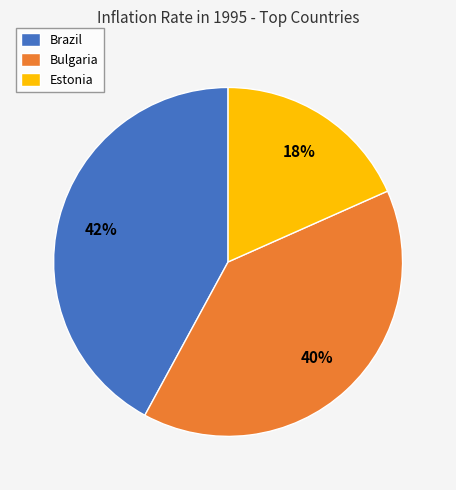

Approximately how many times larger is the value at Estonia compared to Brazil?

0.4